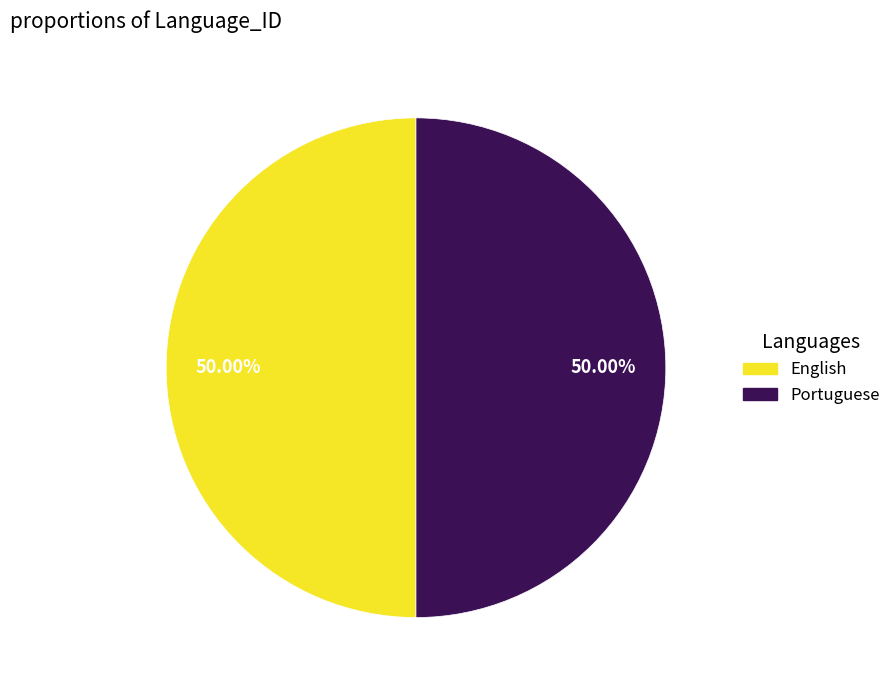

Do English and Portuguese together represent more than half of the pie?

Yes